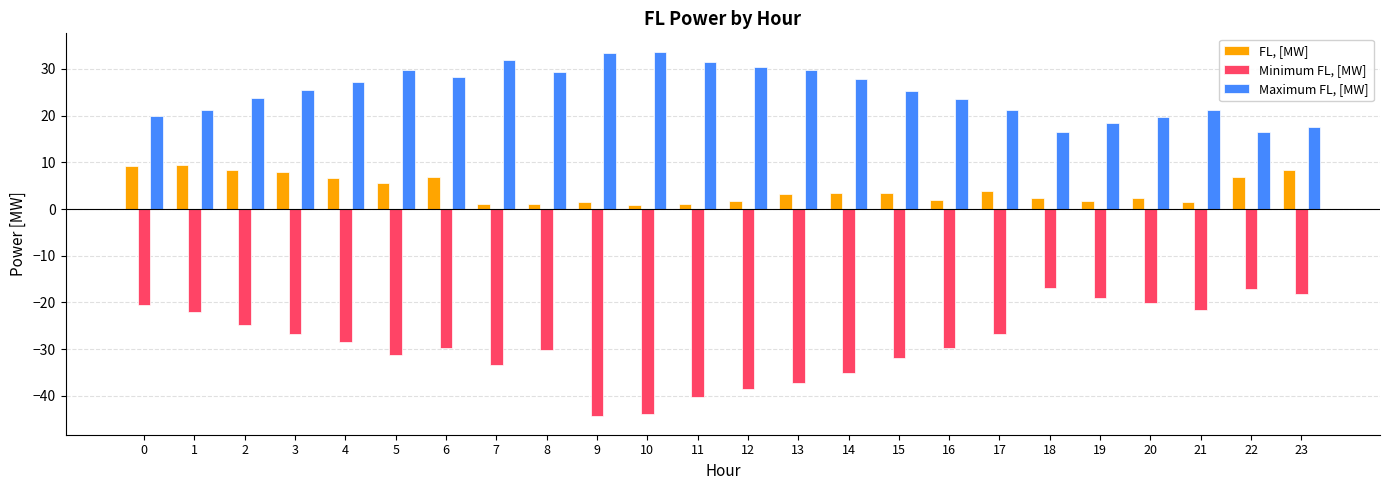

What is the minimum value shown in the chart?

-44.4